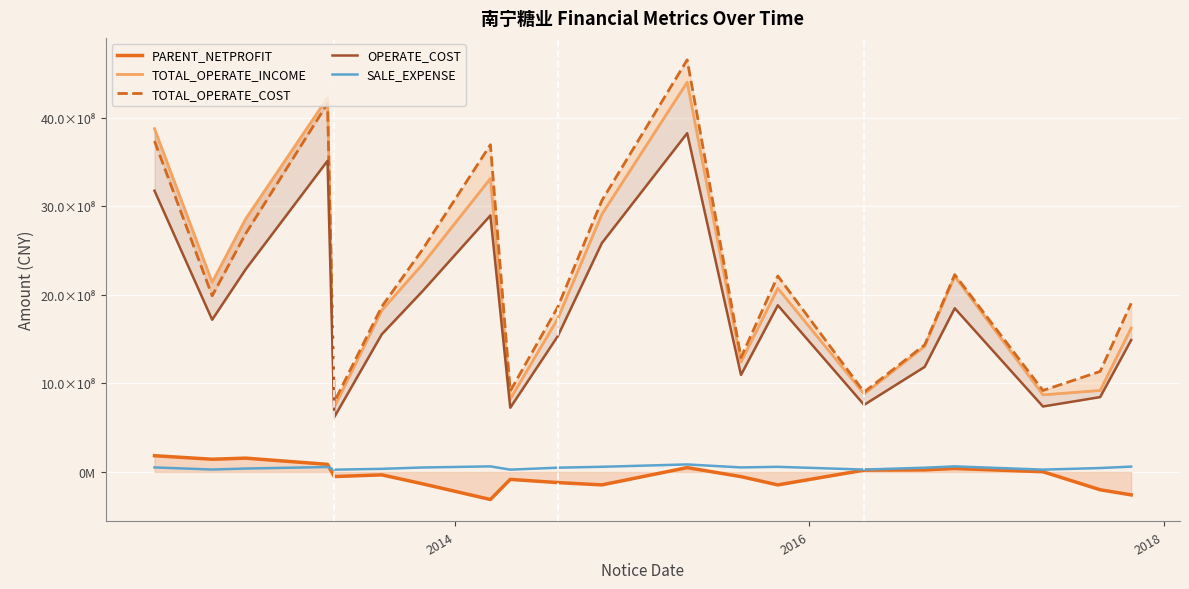

How many categories are shown in the chart?

20